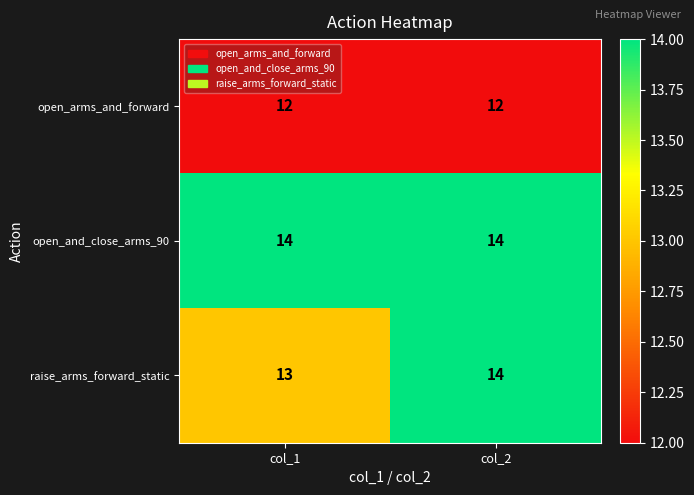

Rank the series at col_1 from highest to lowest value.

open_and_close_arms_90, raise_arms_forward_static, open_arms_and_forward